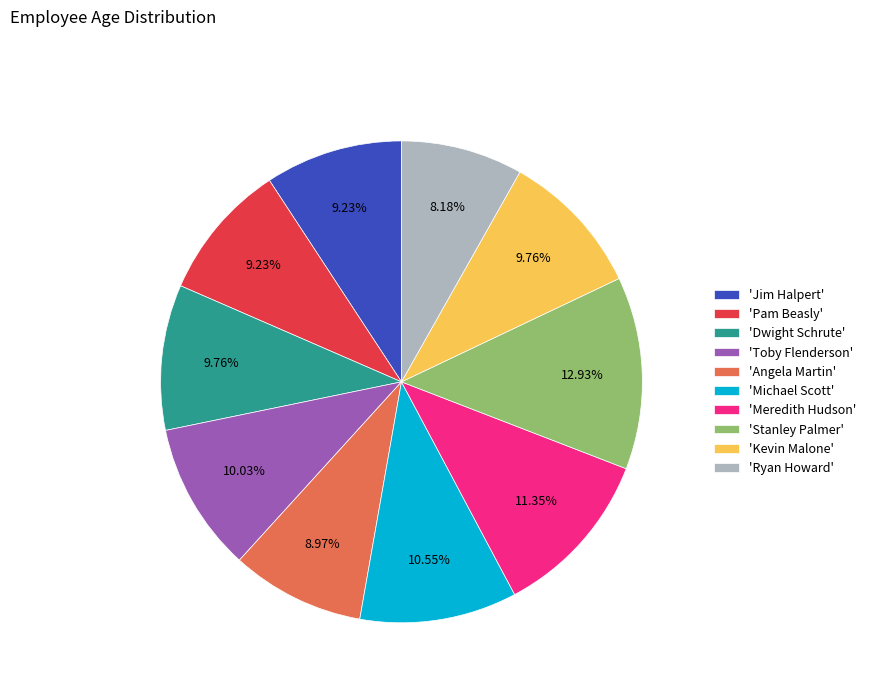

Combined, do 'Toby Flenderson' and 'Dwight Schrute' account for over 50%?

No